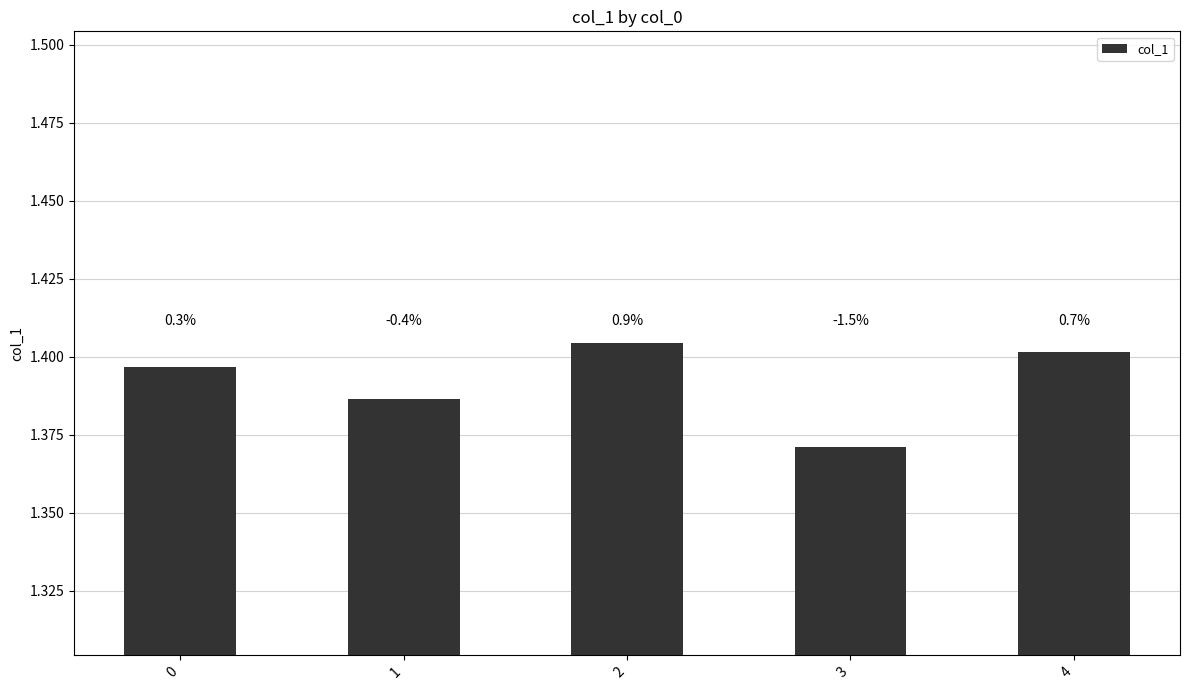

Read the value at 3.

1.4